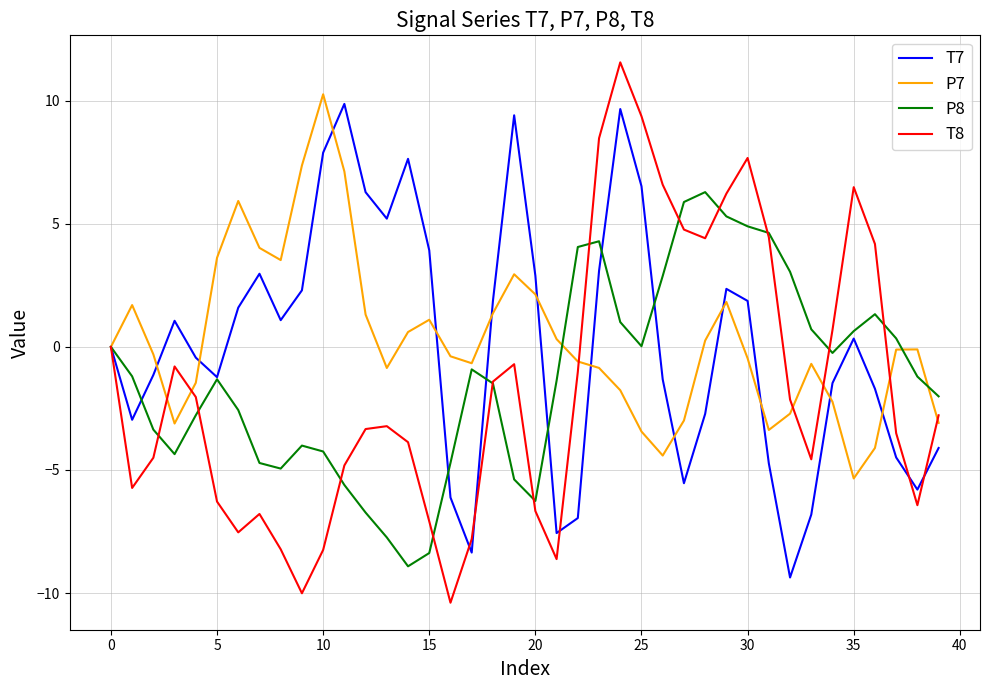

Which series has the widest spread of values?

T8